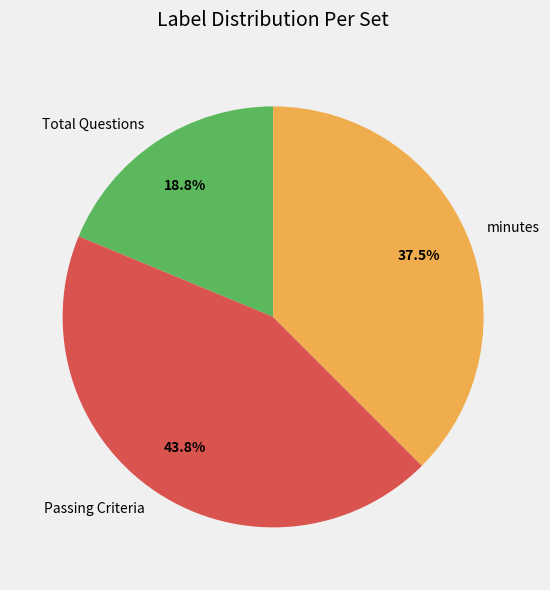

Between Passing Criteria and Total Questions, which is larger?

Passing Criteria